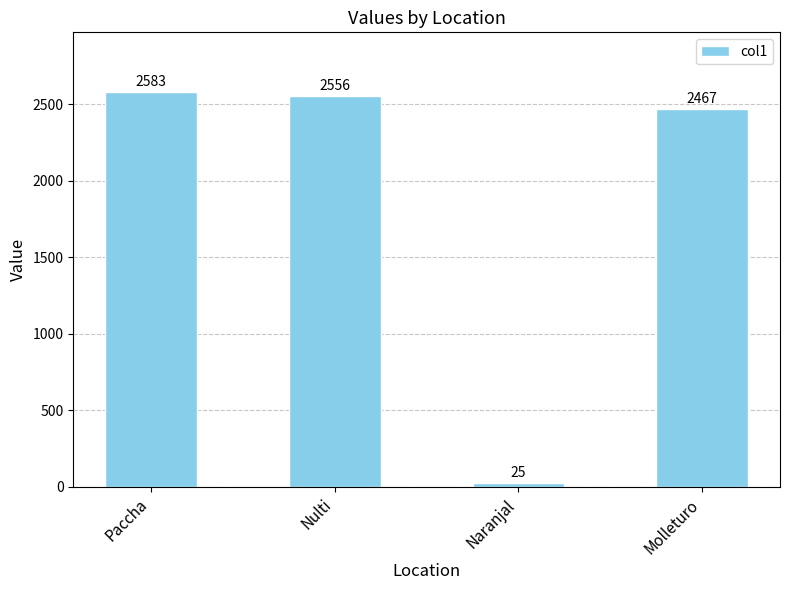

Count the number of data series in this chart.

1